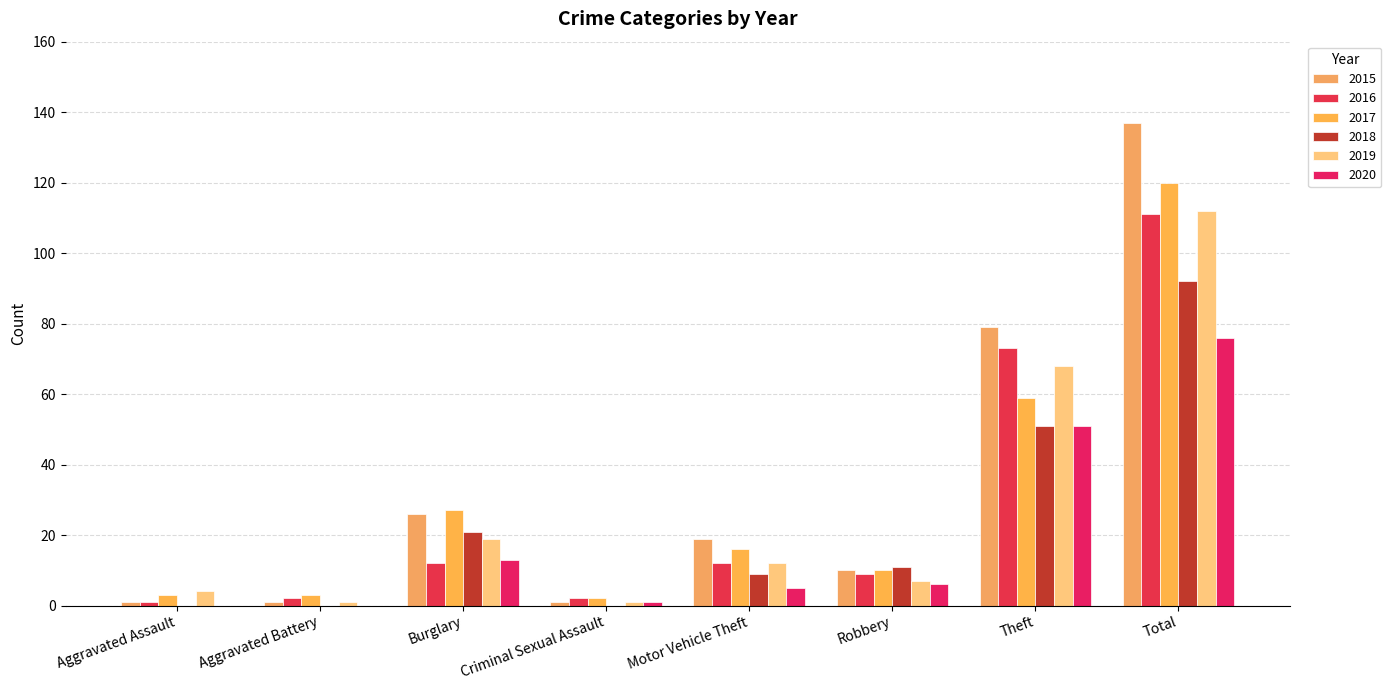

At which category does the chart reach its minimum across all series?

Aggravated Assault